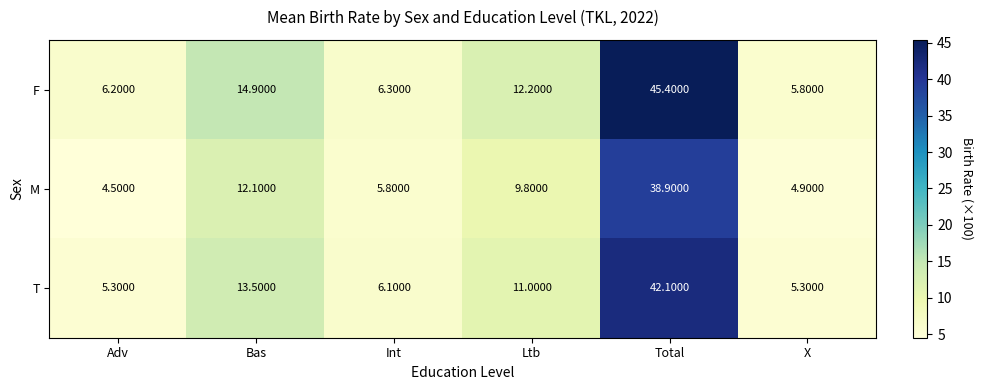

What is the average value of the T series?

13.9